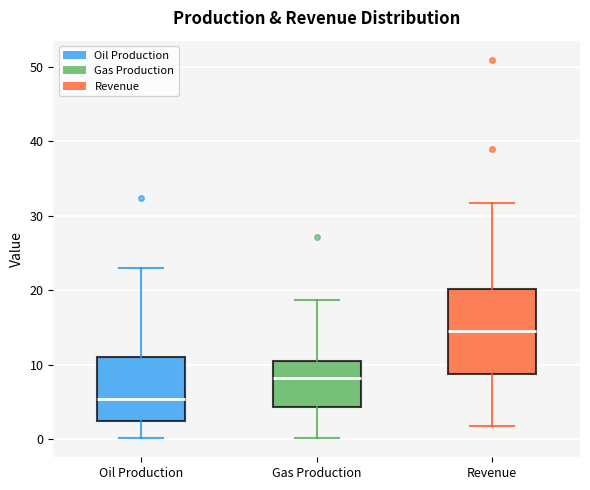

Reading left to right, read every box against the y-axis: the position of its median line, the range the box covers, and the ends of its whiskers. The values are not printed on the chart, so give them approximately, as read against the axis.

Oil Production: median 5, box 2 to 11, whiskers 0 to 23
Gas Production: median 8, box 4 to 10, whiskers 0 to 19
Revenue: median 15, box 9 to 20, whiskers 2 to 32